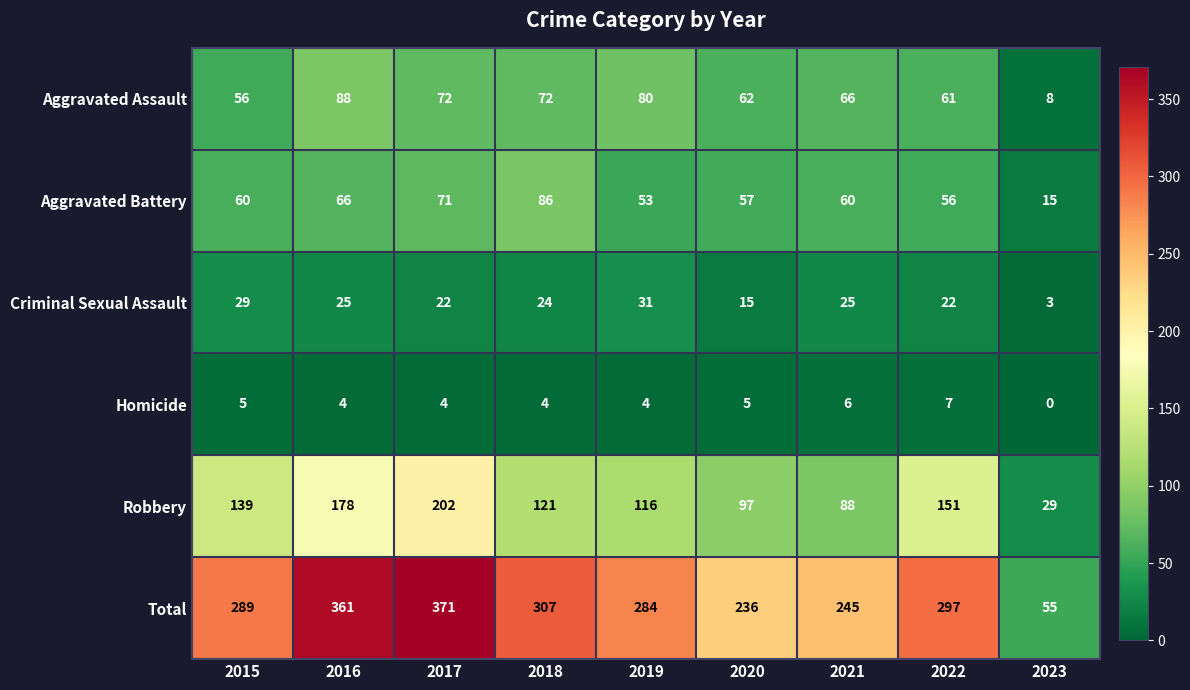

Which series has the largest range (max minus min)?

Total